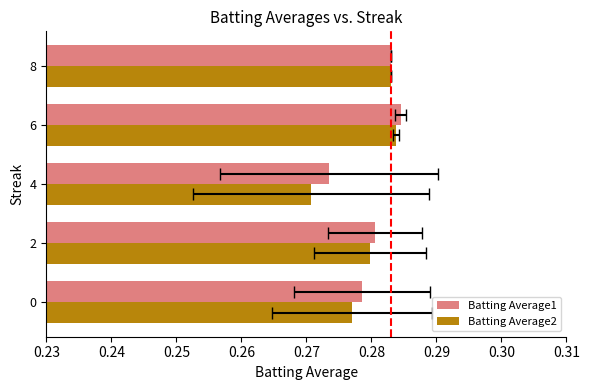

Reading left to right, extract all data points from this chart.

Batting Average1: 0.3	0.3	0.3	0.3	0.3
Batting Average2: 0.3	0.3	0.3	0.3	0.3